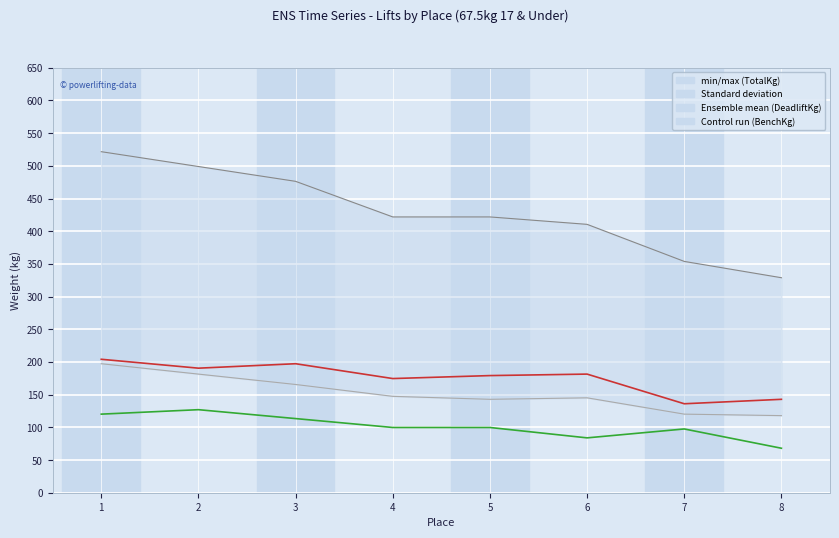

What is the difference between the TotalKg values at 4 and 2?

77.1